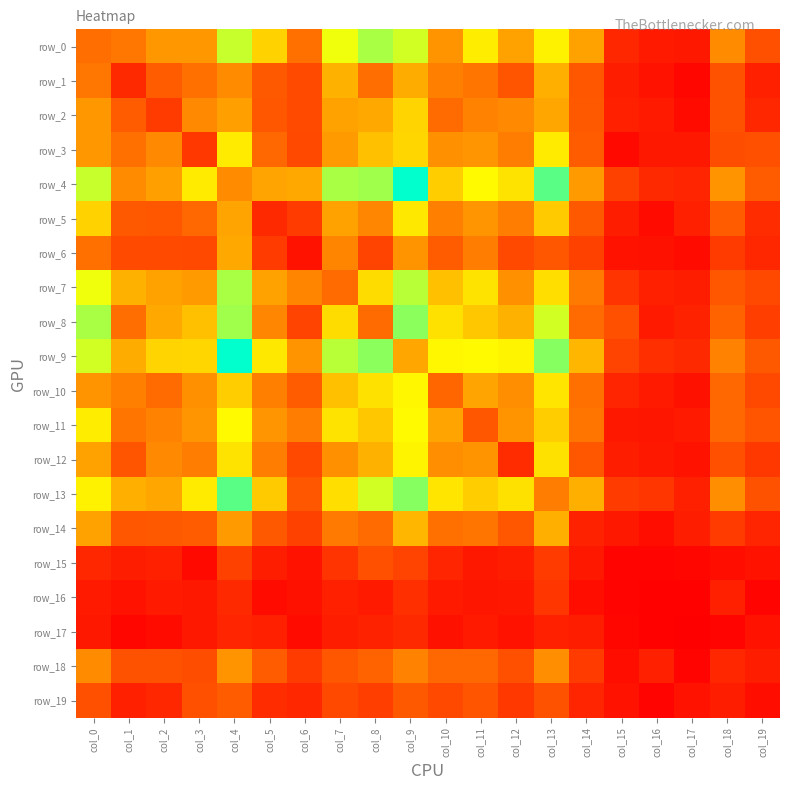

How many data points in row_6 are above 29?

9